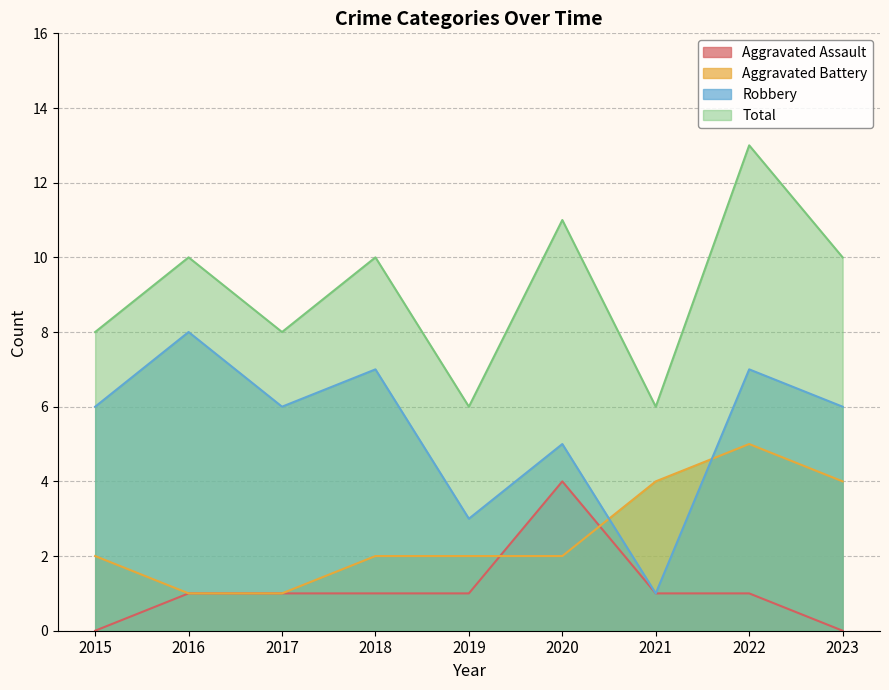

Reading left to right, transcribe all the data shown in this chart.

Aggravated Assault: 0	1	1	1	1	4	1	1	0
Aggravated Battery: 2	1	1	2	2	2	4	5	4
Robbery: 6	8	6	7	3	5	1	7	6
Total: 8	10	8	10	6	11	6	13	10